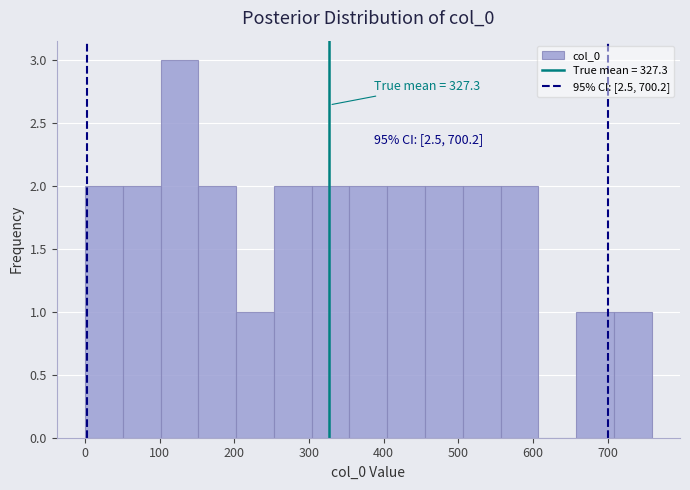

Over which range of the x-axis is the bar tallest?

100 to 150